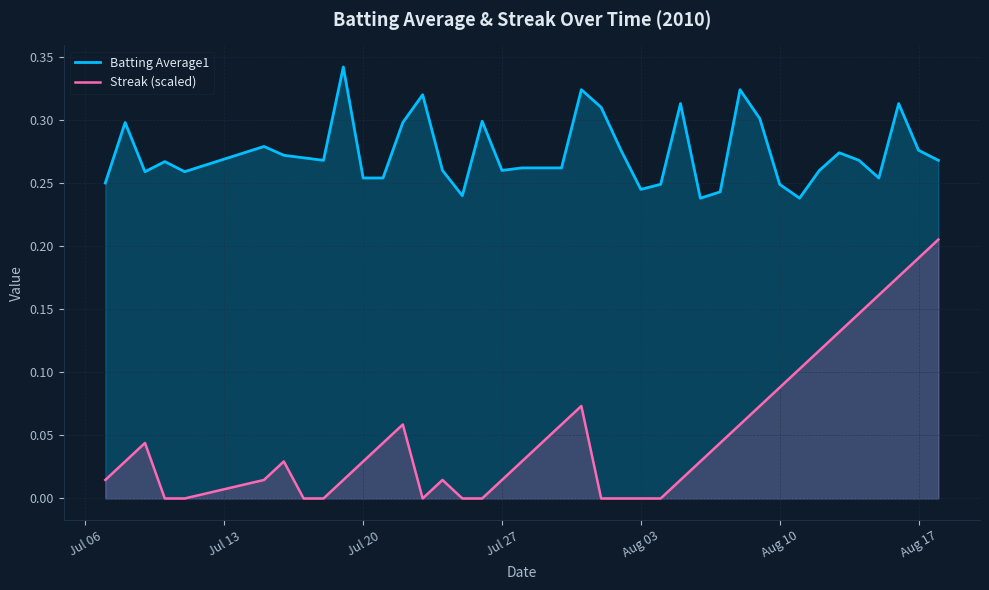

List the series in order of their peak value, lowest first.

Streak (scaled), Batting Average1